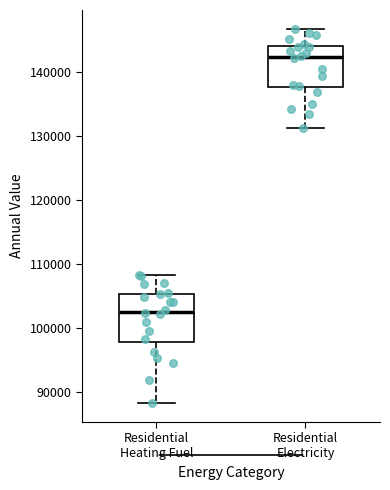

Where does the upper whisker of the box for Residential Heating Fuel end on the y-axis? The values are not printed on the chart, so give them approximately, as read against the axis.

108000